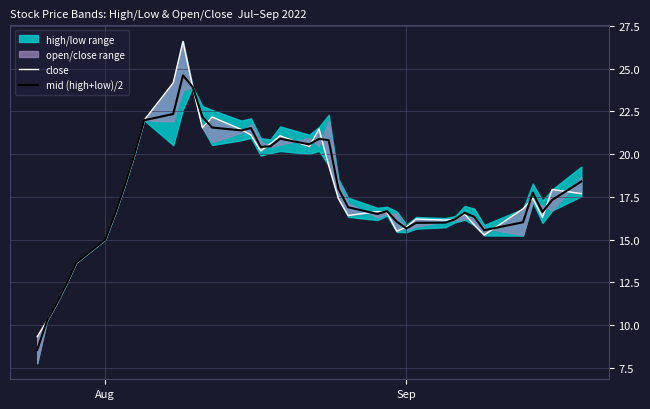

What is the minimum value for mid (high+low)/2?

8.5